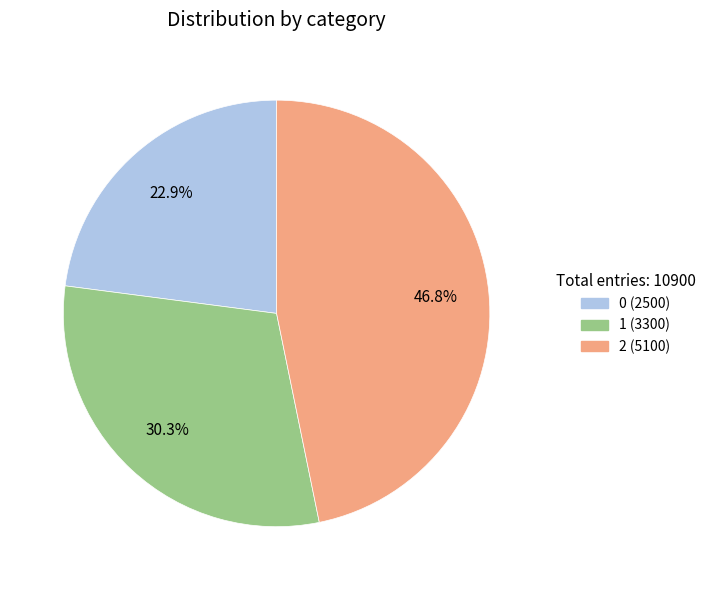

Approximately how many times larger is the value at 1 compared to 0?

1.3